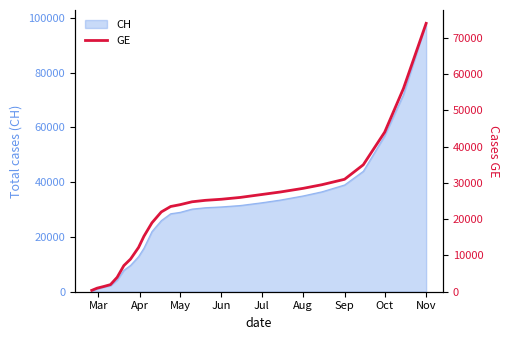

Reading left to right, list all the values displayed in this chart.

375	981	1447	1955	3978	7205	9000	12210	15284	19000	22000	23500	24000	24800	25200	25500	26000	26800	27500	28500	29500	31000	35000	44000	56000	74000